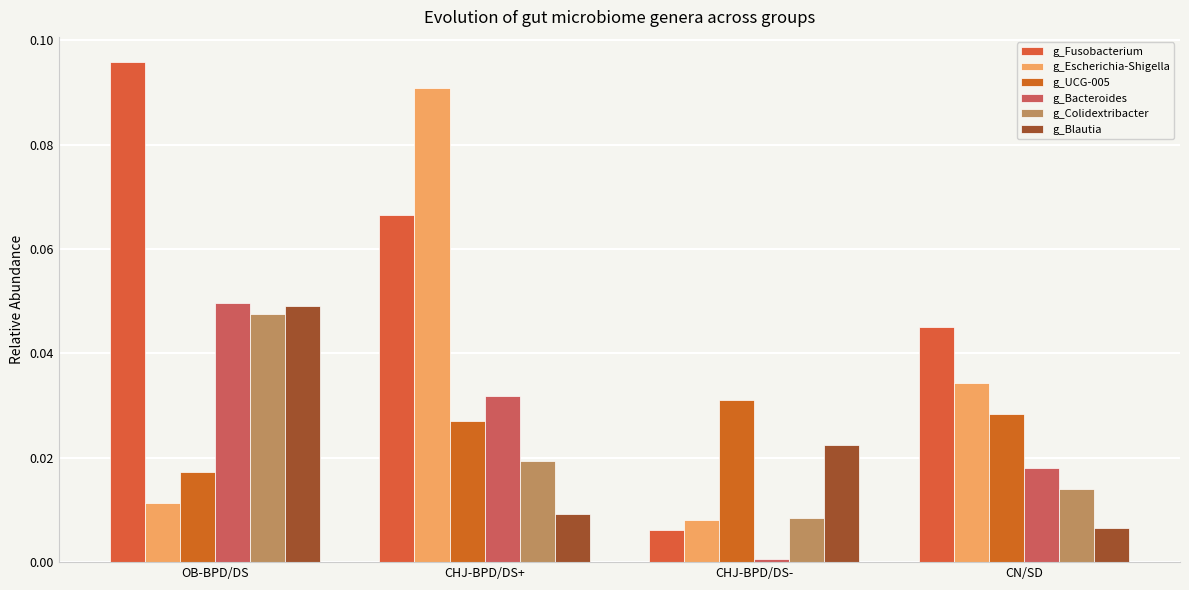

List the labels in order of g_Escherichia-Shigella value, smallest first.

CHJ-BPD/DS-, OB-BPD/DS, CN/SD, CHJ-BPD/DS+